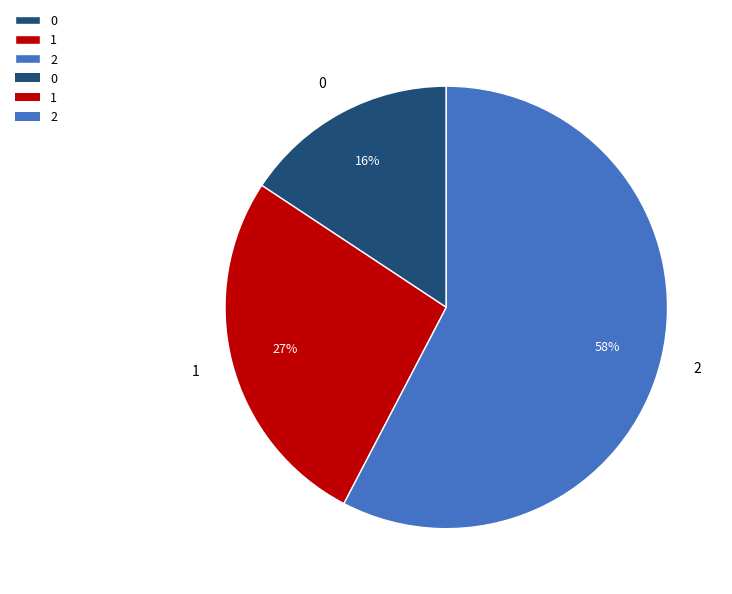

Which category accounts for the majority?

2